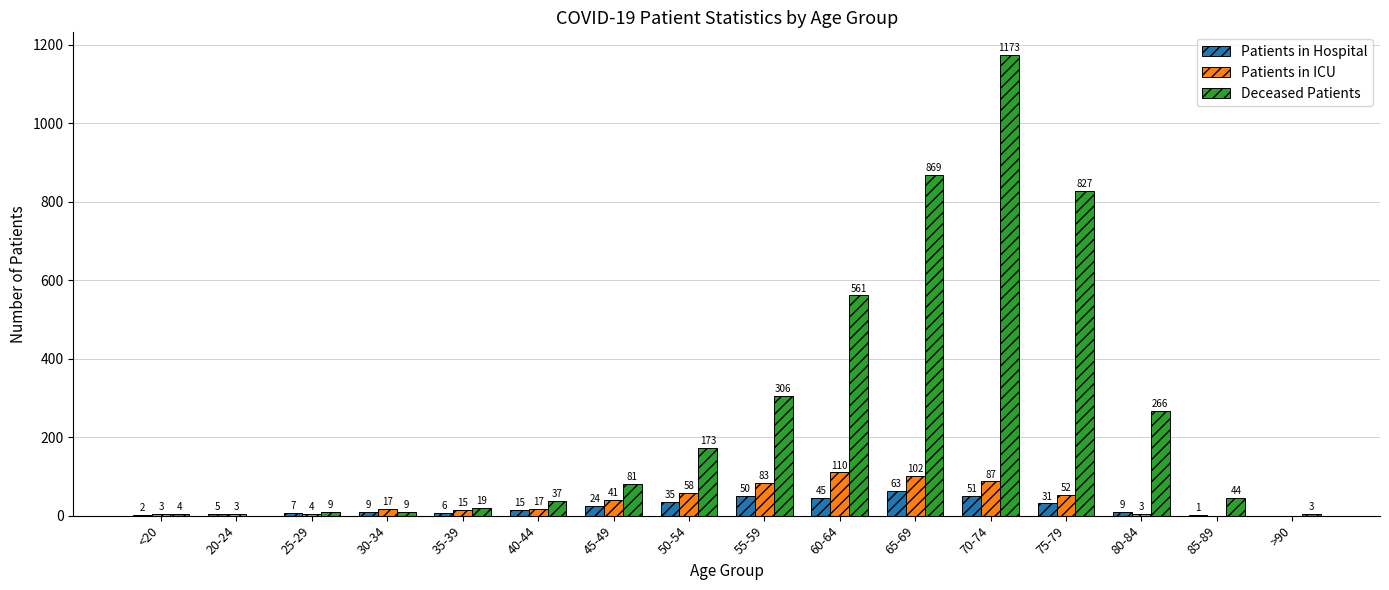

What is the total value across all series at >90?

3